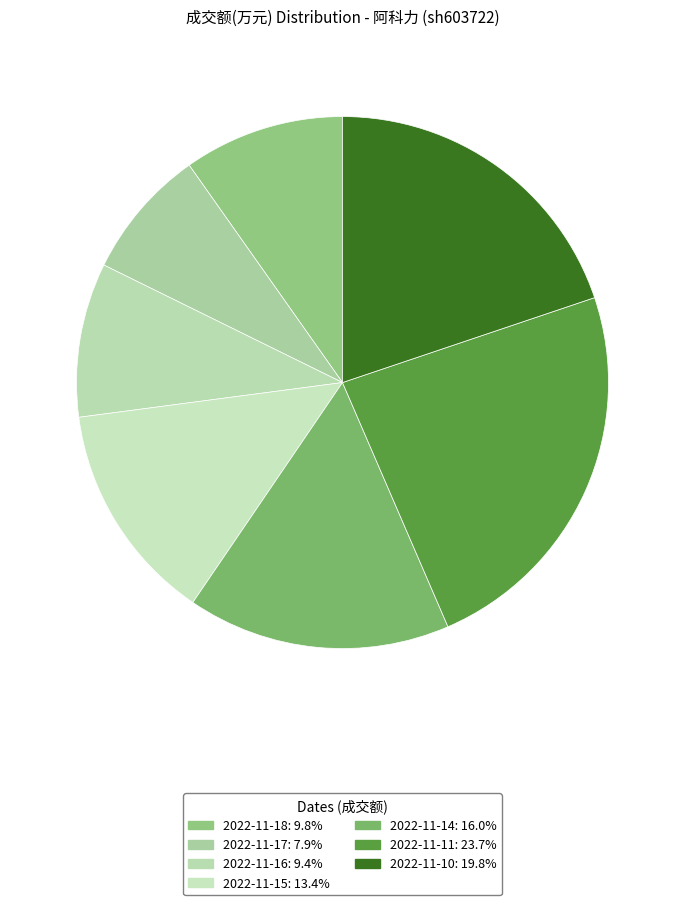

To the nearest percent, what percentage of the pie is 2022-11-15?

13%